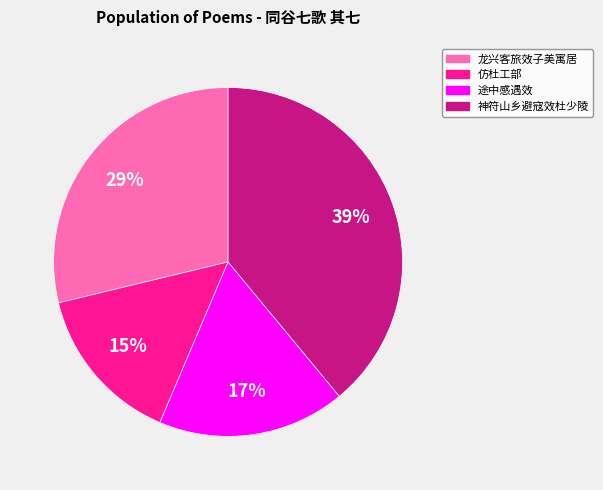

To the nearest percent, what is the difference between the largest and smallest slice percentages?

24%